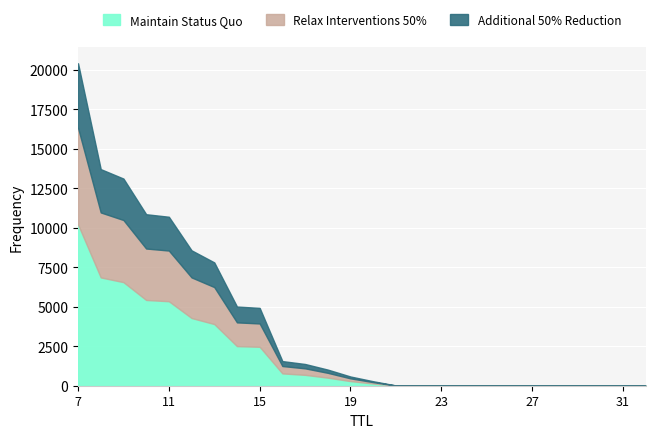

How many lines are shown in the chart?

3